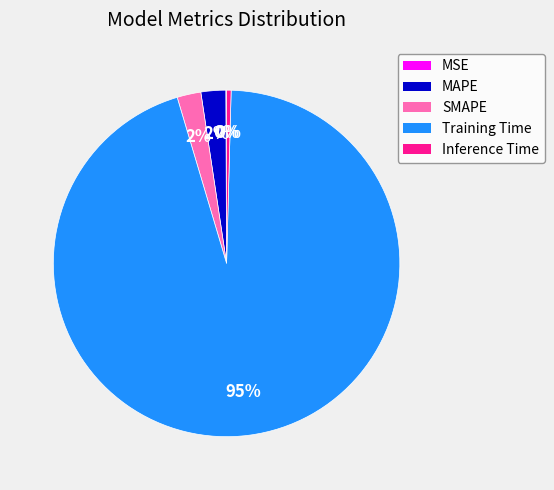

What percentage is the MAPE slice, to the nearest percent?

2%